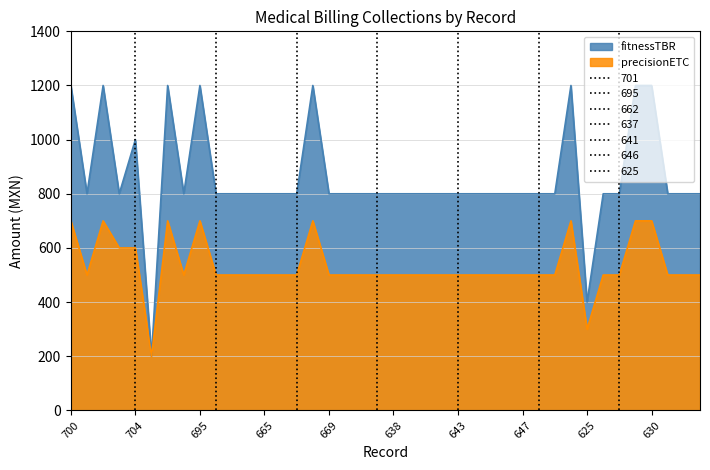

What is the maximum value for fitnessTBR?

1200